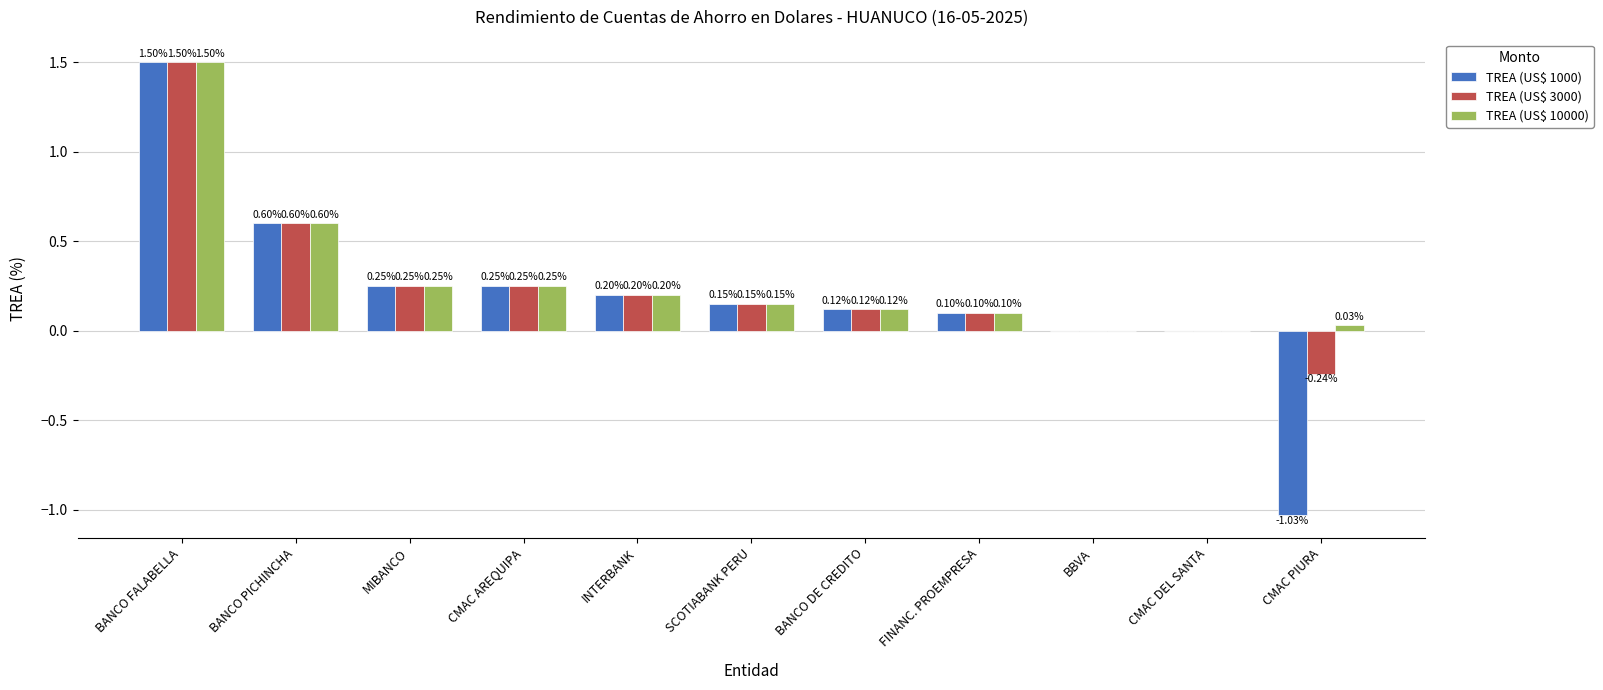

At which category is the sum across all series the highest?

BANCO FALABELLA